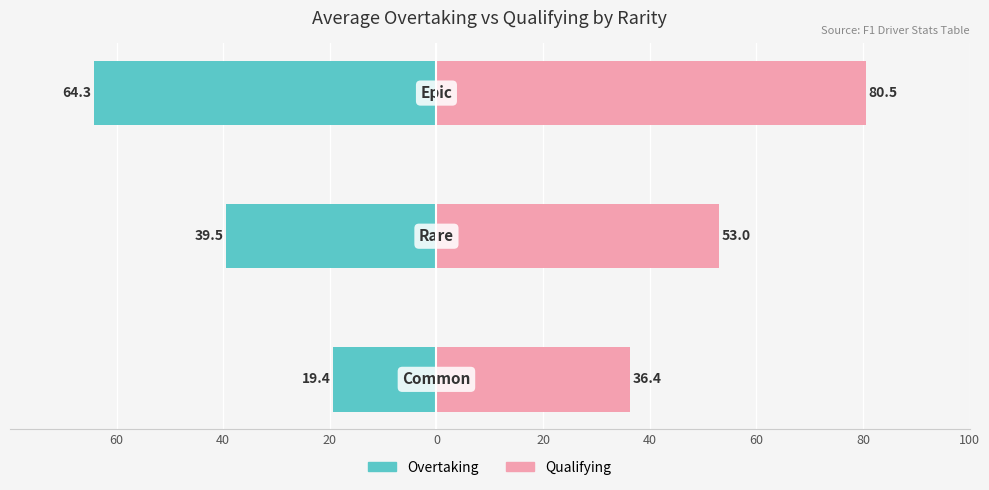

How many data points in Qualifying are above 53?

1